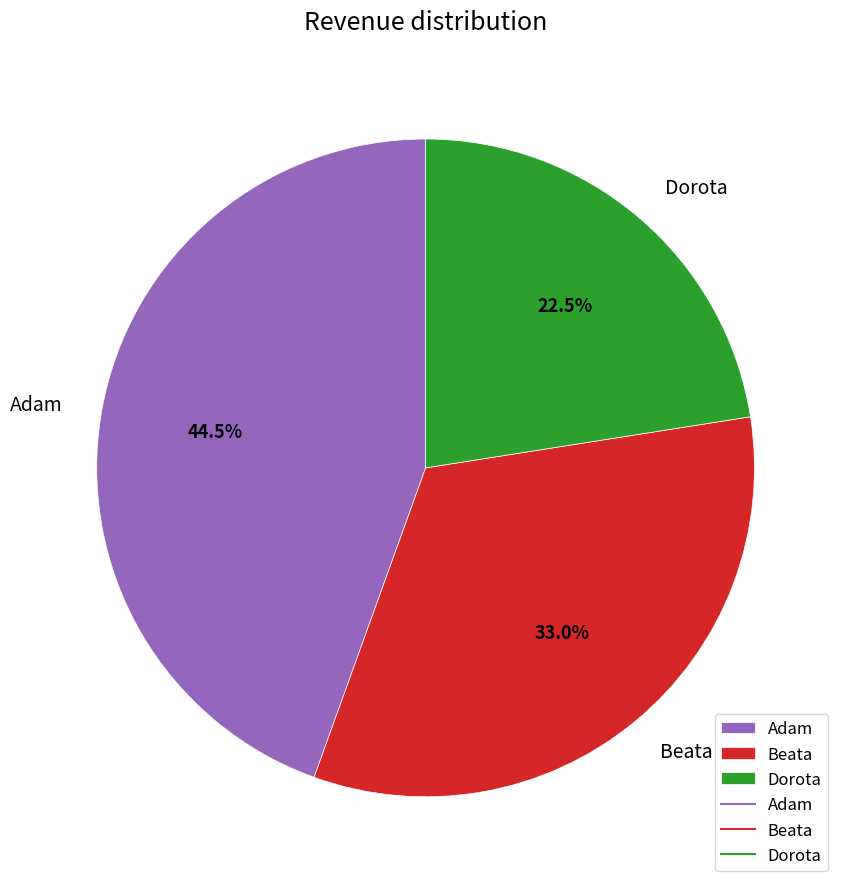

Which slice is the smallest?

Dorota